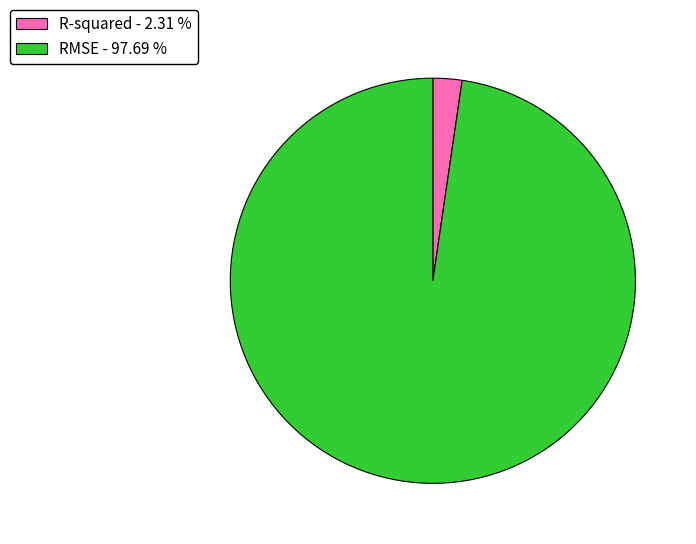

True or false: RMSE accounts for 98% of the total.

True